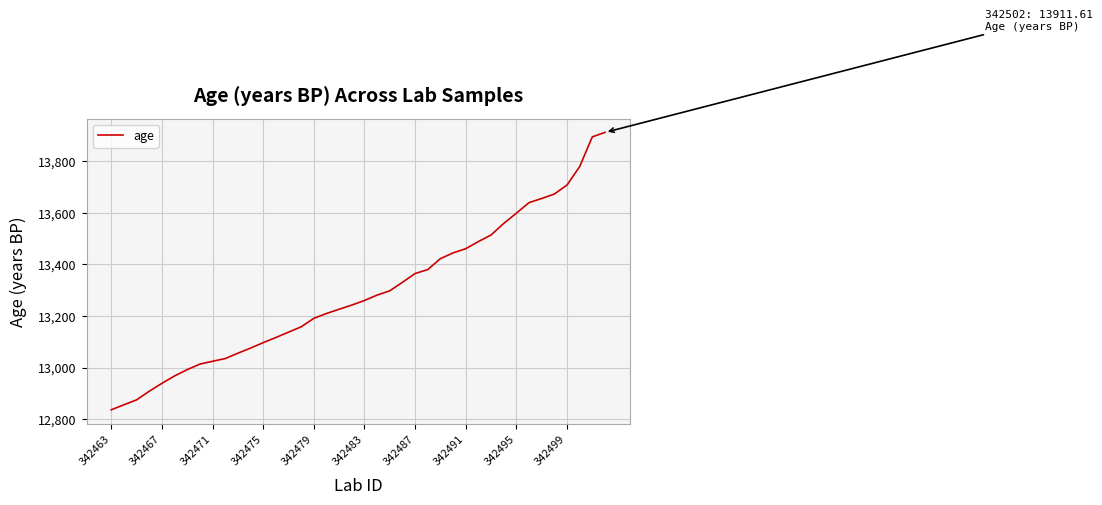

What is the greatest value displayed?

13911.6